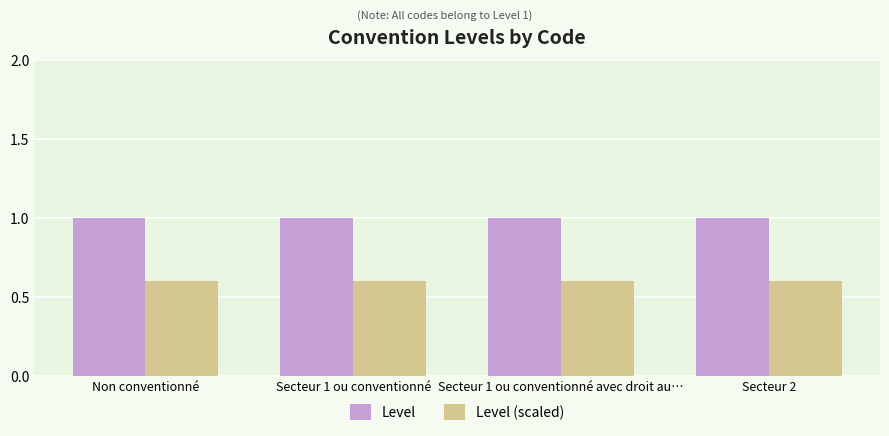

How many bars are there in each group?

2